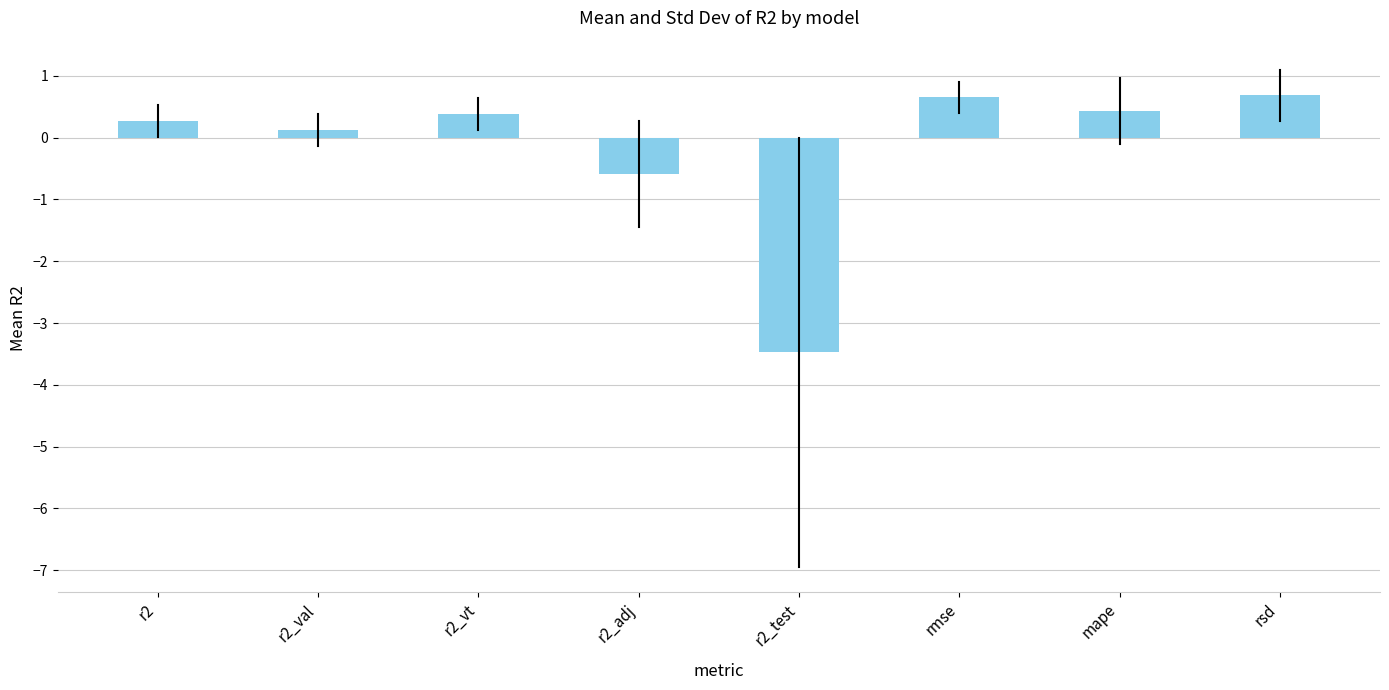

Reading left to right, what are all the values shown in this chart?

r2=0.3	r2_val=0.1	r2_vt=0.4	r2_adj=-0.6	r2_test=-3.5	rmse=0.7	mape=0.4	rsd=0.7